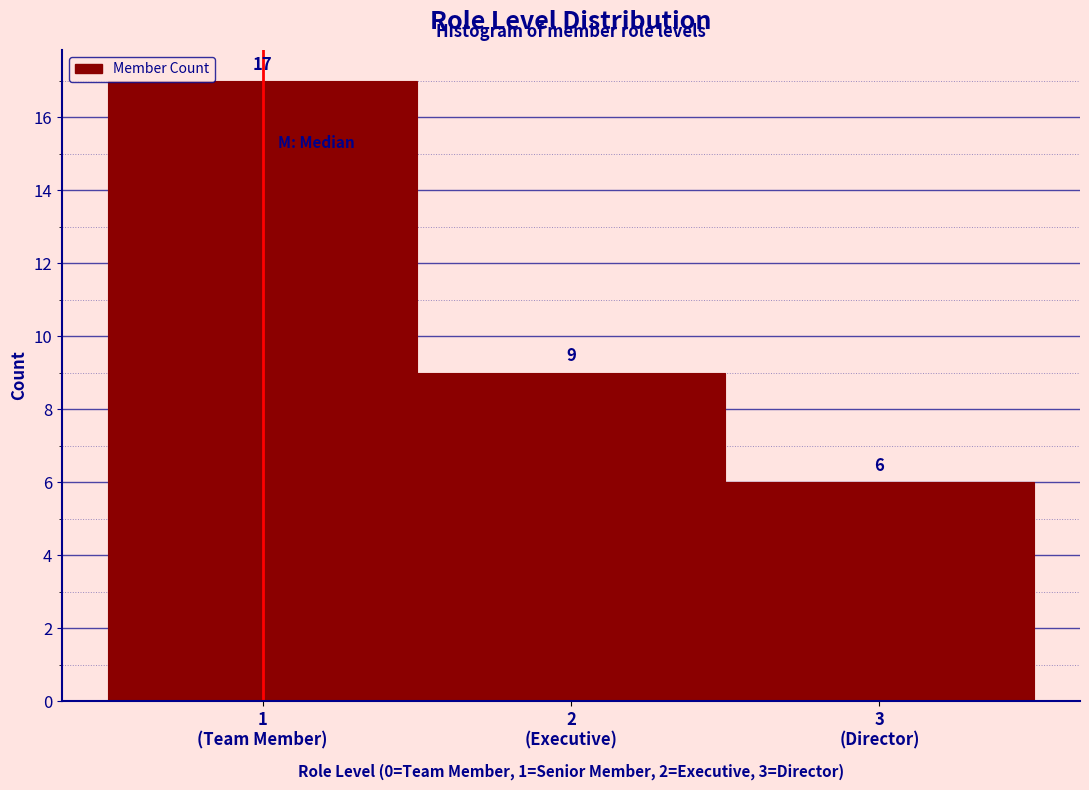

Reading left to right, list all the values displayed in this chart.

17	9	6